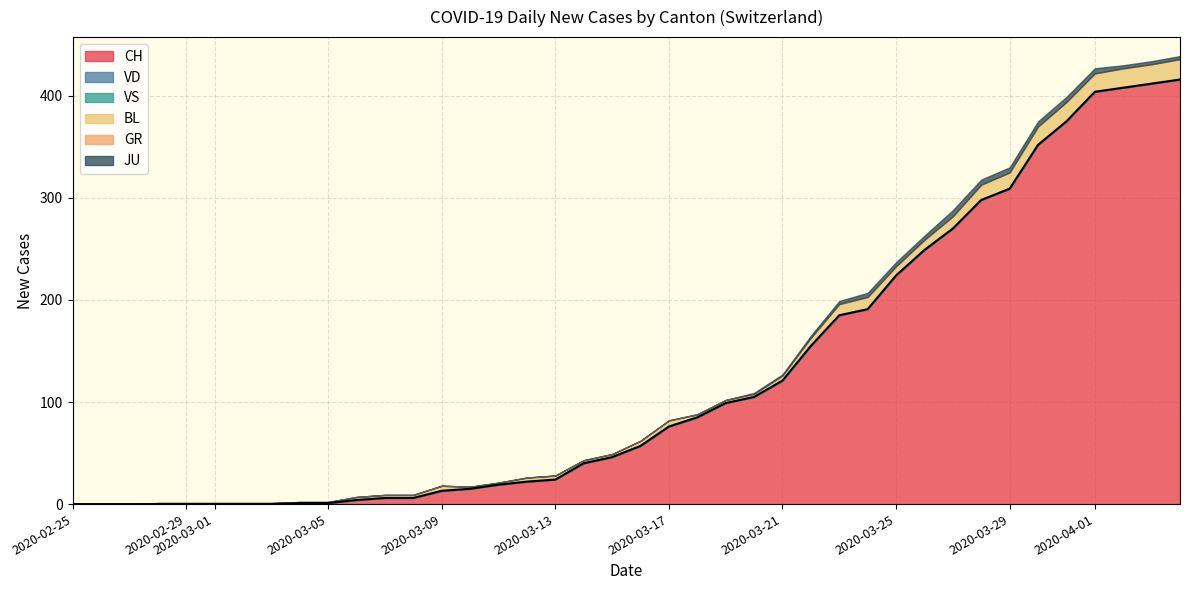

What is the difference between the CH values at 2020-03-01 and 2020-03-31?

375